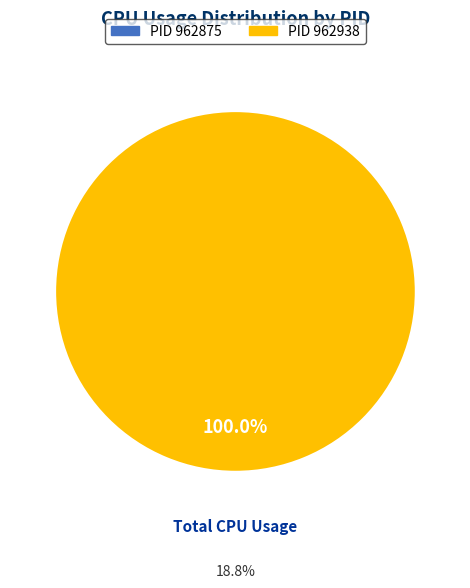

The 962875 slice represents 0% of the pie. True or false?

True